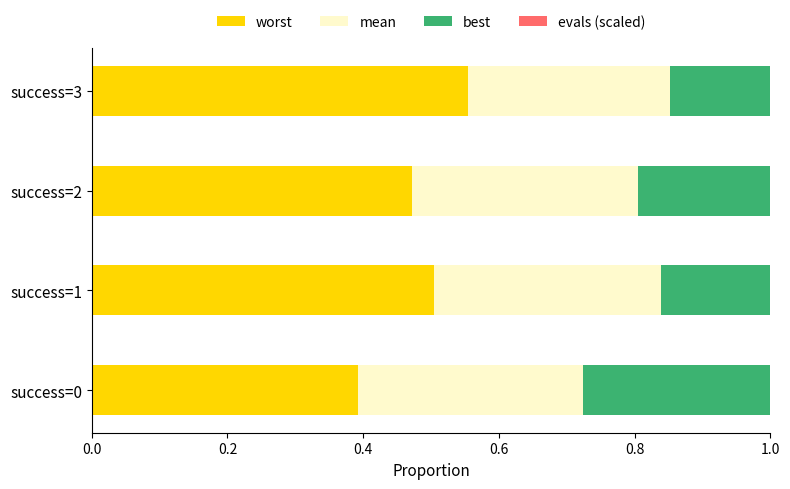

What is the total value across all series at success=2?

1.0